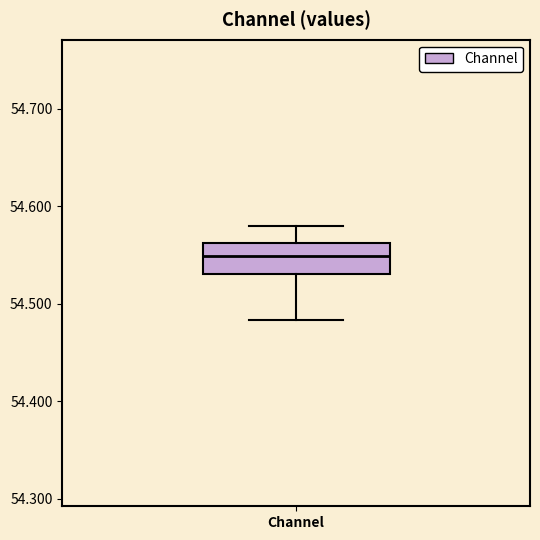

Read this box plot against the y-axis: the position of the median line, the range covered by the box, and the ends of both whiskers. The values are not printed on the chart, so give them approximately, as read against the axis.

median 54.55, box 54.53 to 54.56, whiskers 54.48 to 54.58